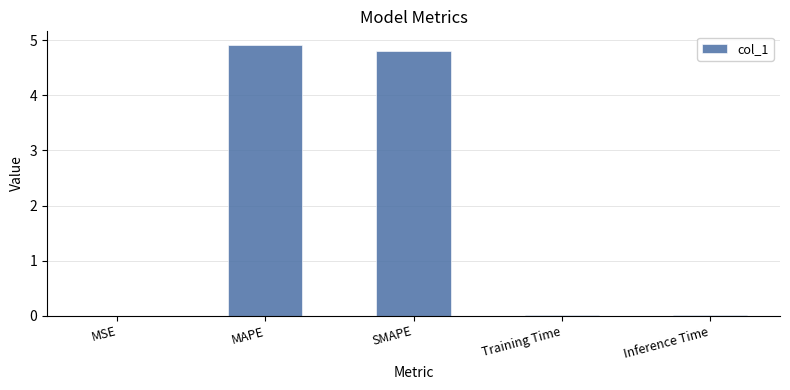

Between MSE and MAPE, which is larger?

MAPE